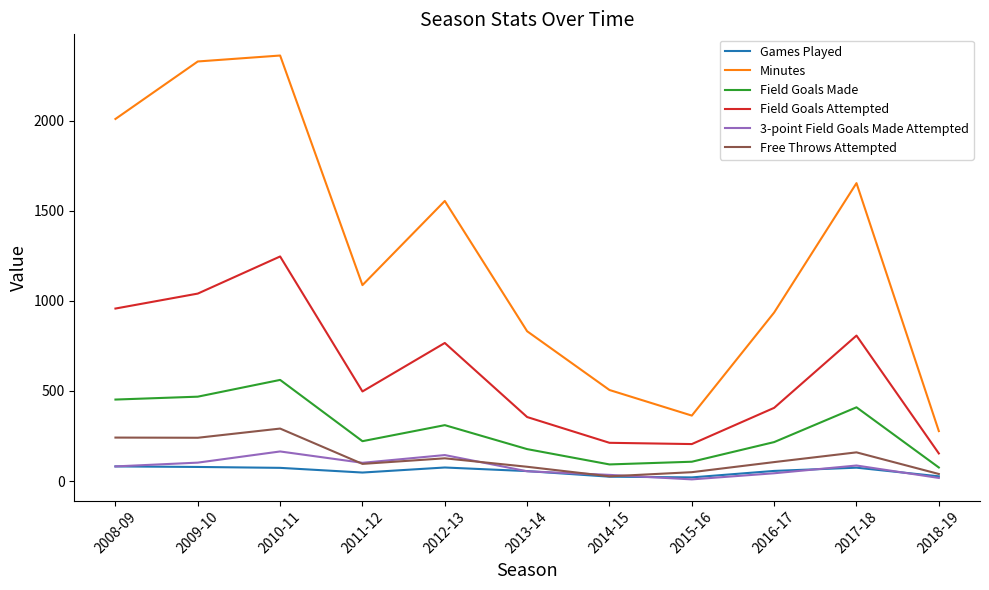

What is the maximum value shown in the chart?

2361